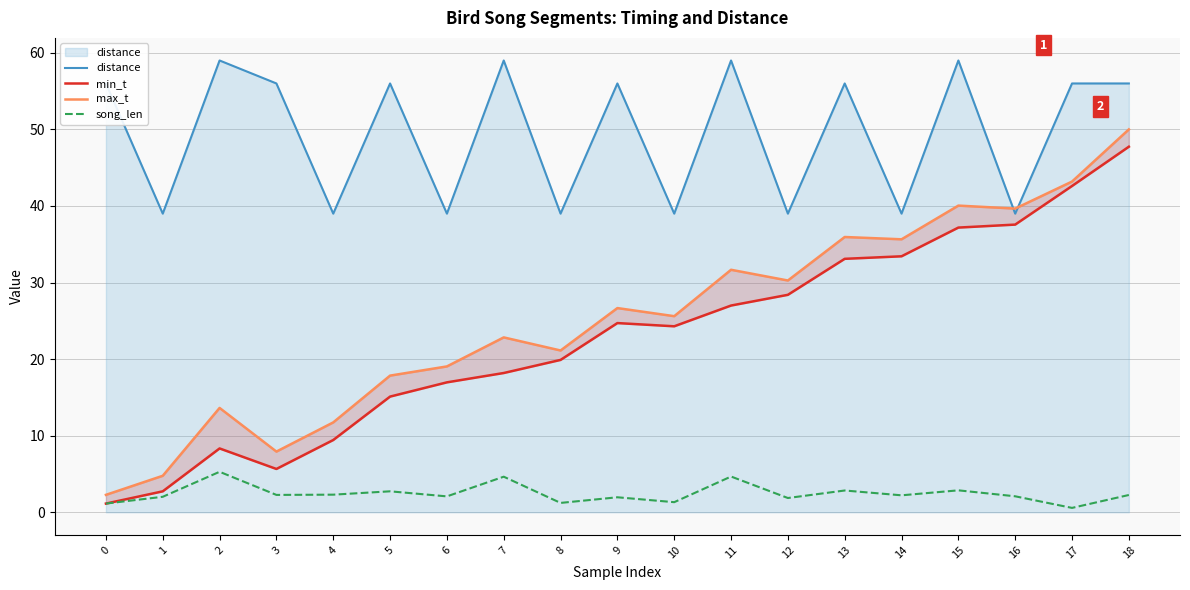

True or false: distance has a value of 92.7 at 3.

False